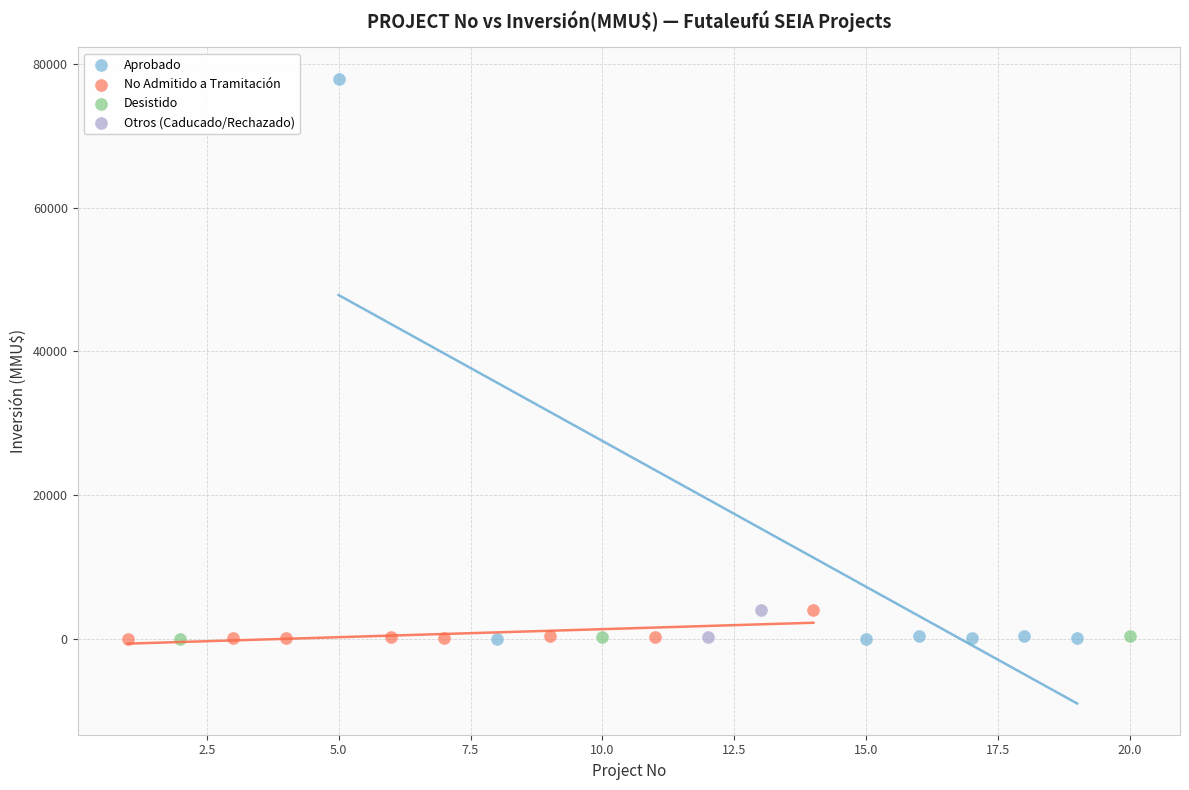

What are all the series names shown in the legend?

Aprobado, No Admitido a Tramitación, Desistido, Otros (Caducado/Rechazado)